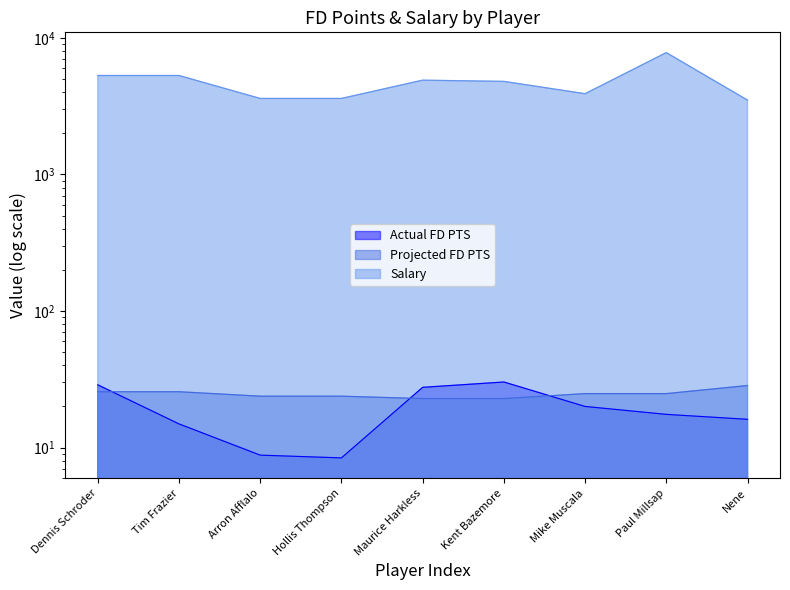

True or false: Salary and Actual FD PTS cross at least once.

False